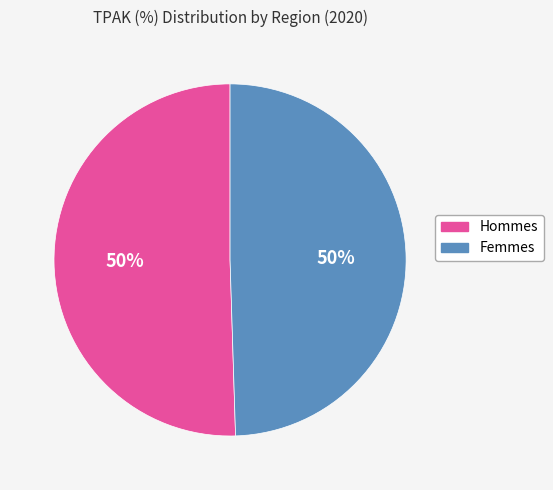

How many segments does this pie chart have?

2